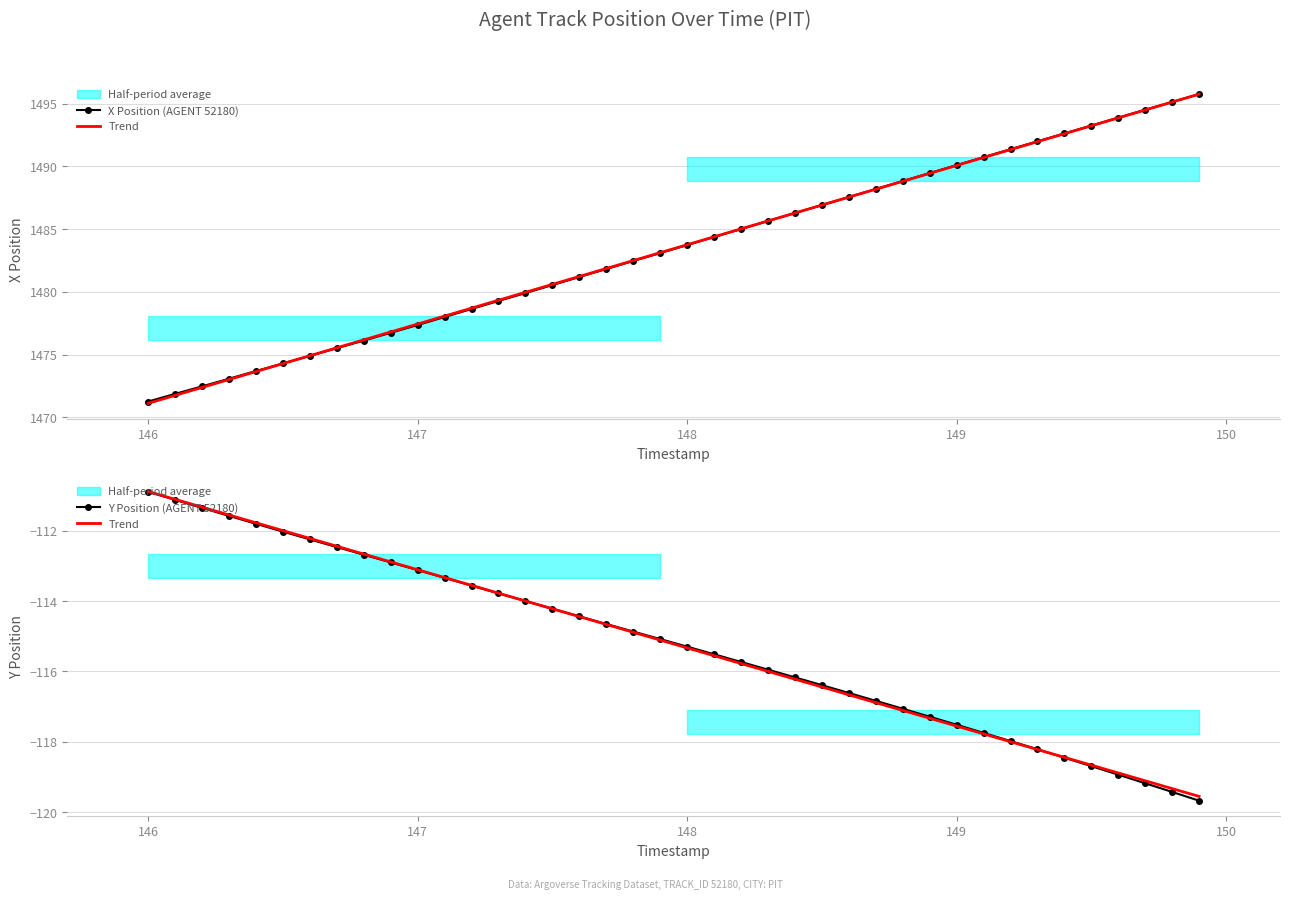

True or false: Y Position (AGENT 52180) has more than 2 interior local peaks.

False